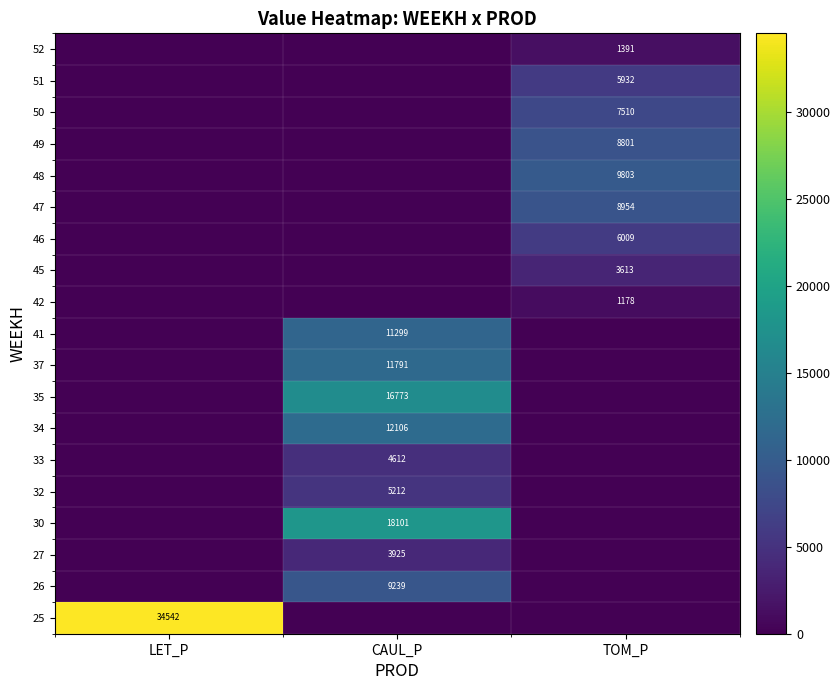

Reading left to right, extract all data points from this chart.

row_0: LET_P=34542.2	CAUL_P=0.0	TOM_P=0.0
row_1: LET_P=0.0	CAUL_P=9238.6	TOM_P=0.0
row_2: LET_P=0.0	CAUL_P=3924.5	TOM_P=0.0
row_3: LET_P=0.0	CAUL_P=18101.1	TOM_P=0.0
row_4: LET_P=0.0	CAUL_P=5211.8	TOM_P=0.0
row_5: LET_P=0.0	CAUL_P=4611.7	TOM_P=0.0
row_6: LET_P=0.0	CAUL_P=12106.4	TOM_P=0.0
row_7: LET_P=0.0	CAUL_P=16773.3	TOM_P=0.0
row_8: LET_P=0.0	CAUL_P=11791.4	TOM_P=0.0
row_9: LET_P=0.0	CAUL_P=11298.8	TOM_P=0.0
row_10: LET_P=0.0	CAUL_P=0.0	TOM_P=1178.2
row_11: LET_P=0.0	CAUL_P=0.0	TOM_P=3613.1
row_12: LET_P=0.0	CAUL_P=0.0	TOM_P=6008.7
row_13: LET_P=0.0	CAUL_P=0.0	TOM_P=8954.2
row_14: LET_P=0.0	CAUL_P=0.0	TOM_P=9803.2
row_15: LET_P=0.0	CAUL_P=0.0	TOM_P=8800.8
row_16: LET_P=0.0	CAUL_P=0.0	TOM_P=7510.4
row_17: LET_P=0.0	CAUL_P=0.0	TOM_P=5932.1
row_18: LET_P=0.0	CAUL_P=0.0	TOM_P=1391.4